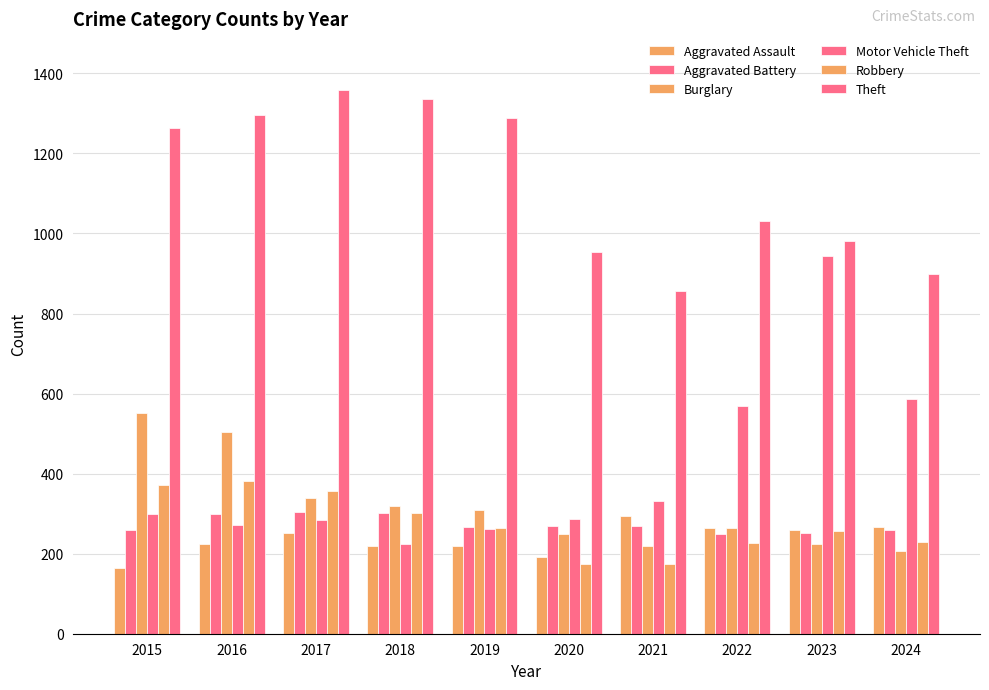

What is the smallest value displayed?

164